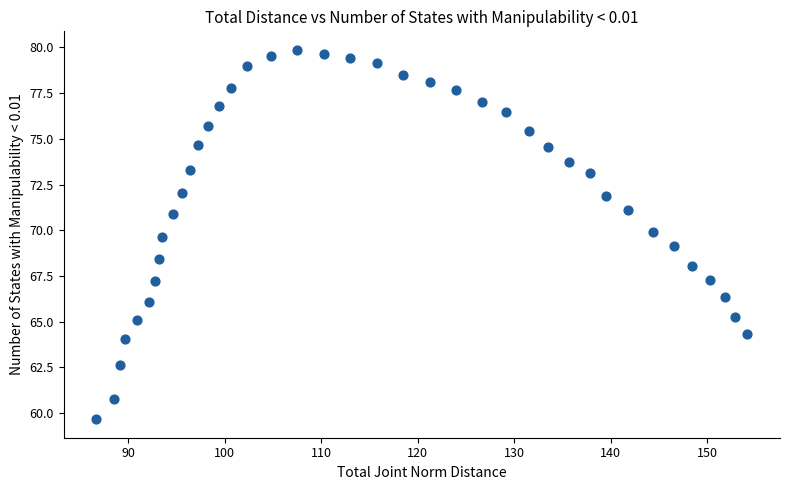

What is the range of Y values (max minus min)?

20.2